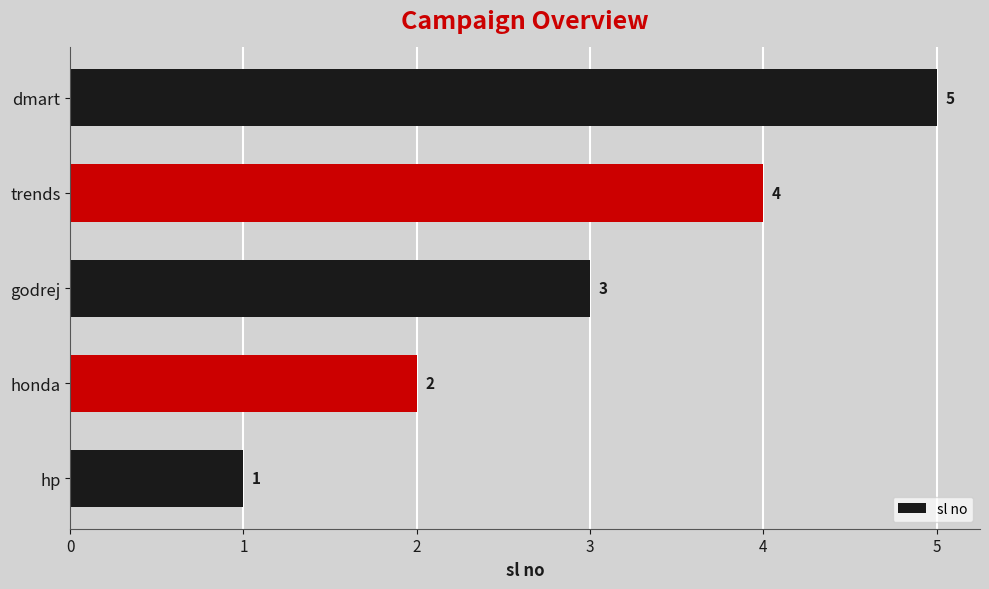

Between godrej and honda, which is larger?

godrej